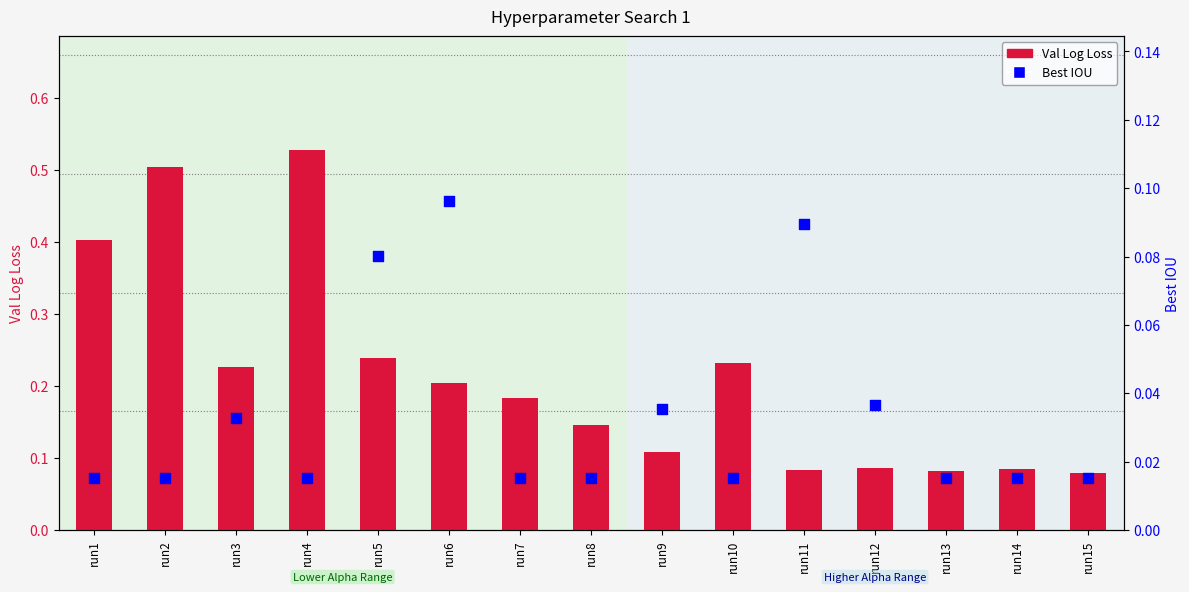

What are all the series names shown in the legend?

Val Log Loss, Best IOU